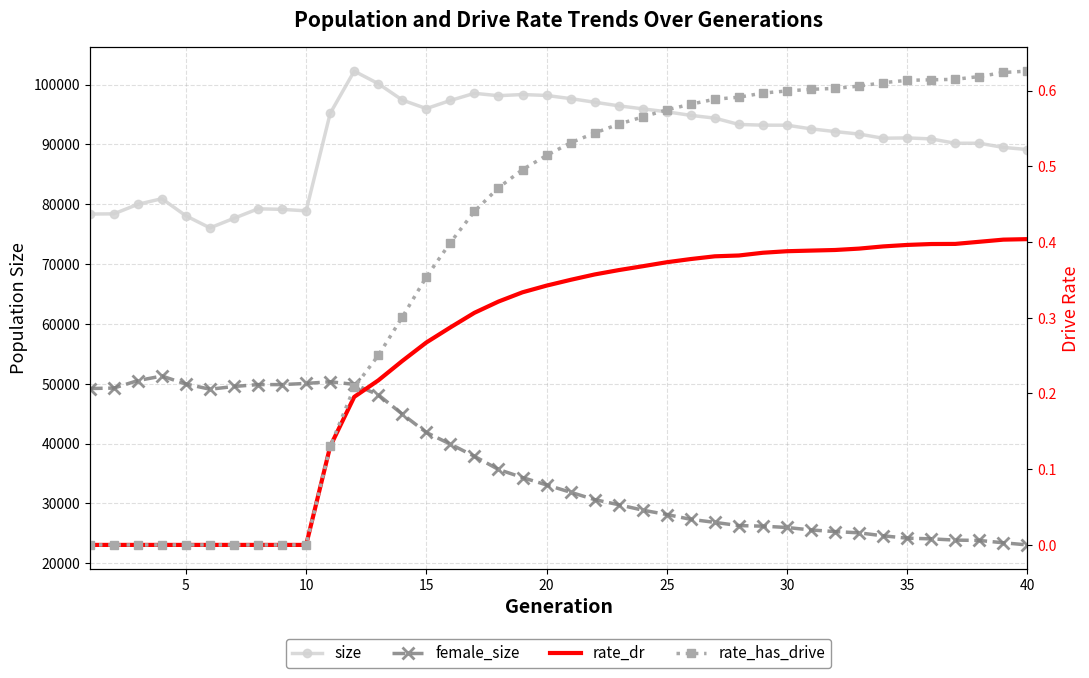

Which has a higher value, 35 or 35?

35